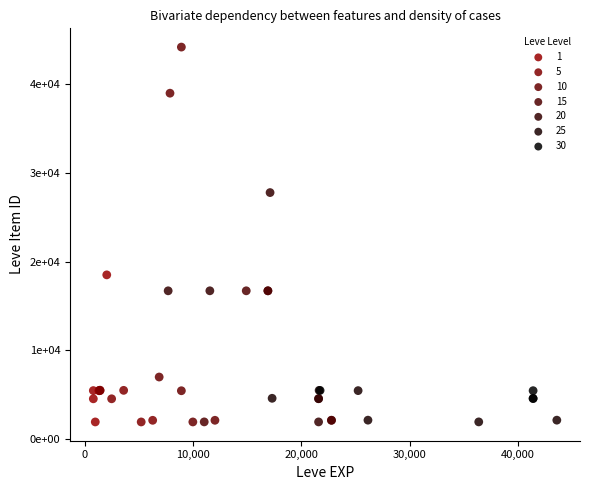

What are all the series names shown in the legend?

1, 5, 10, 15, 20, 25, 30